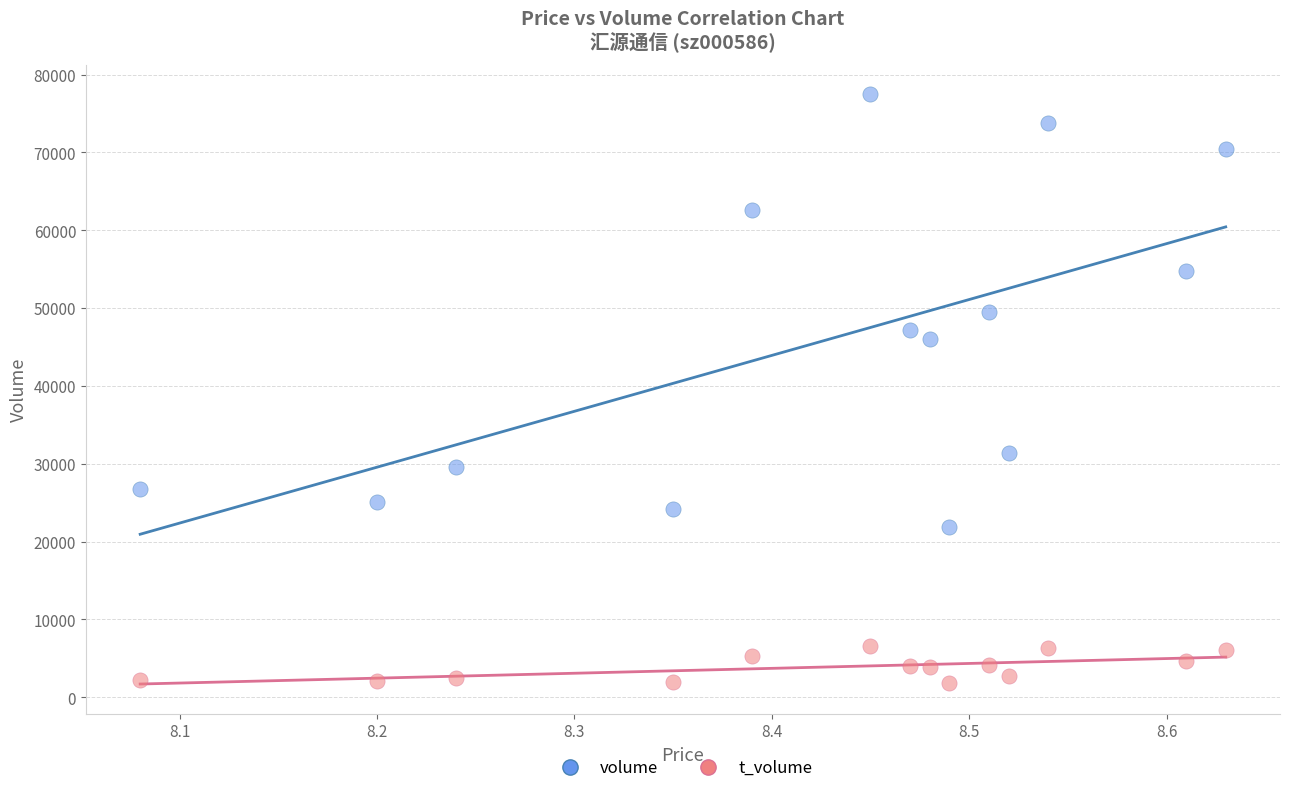

Across all data points, what is the range of Y values (max minus min)?

75600